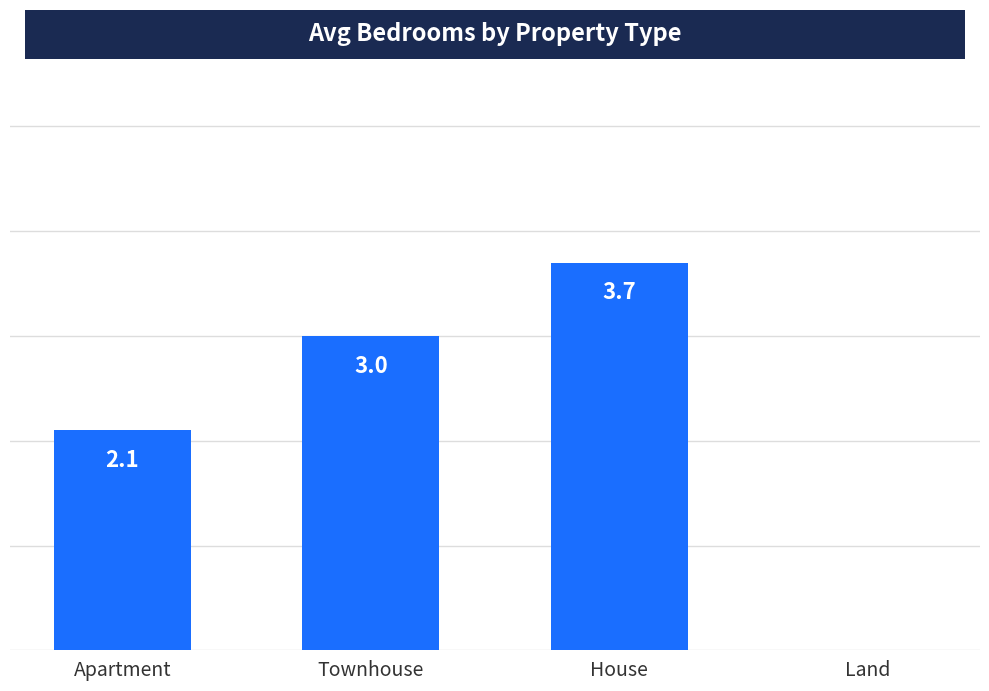

At which category does the chart reach its peak across all series?

House